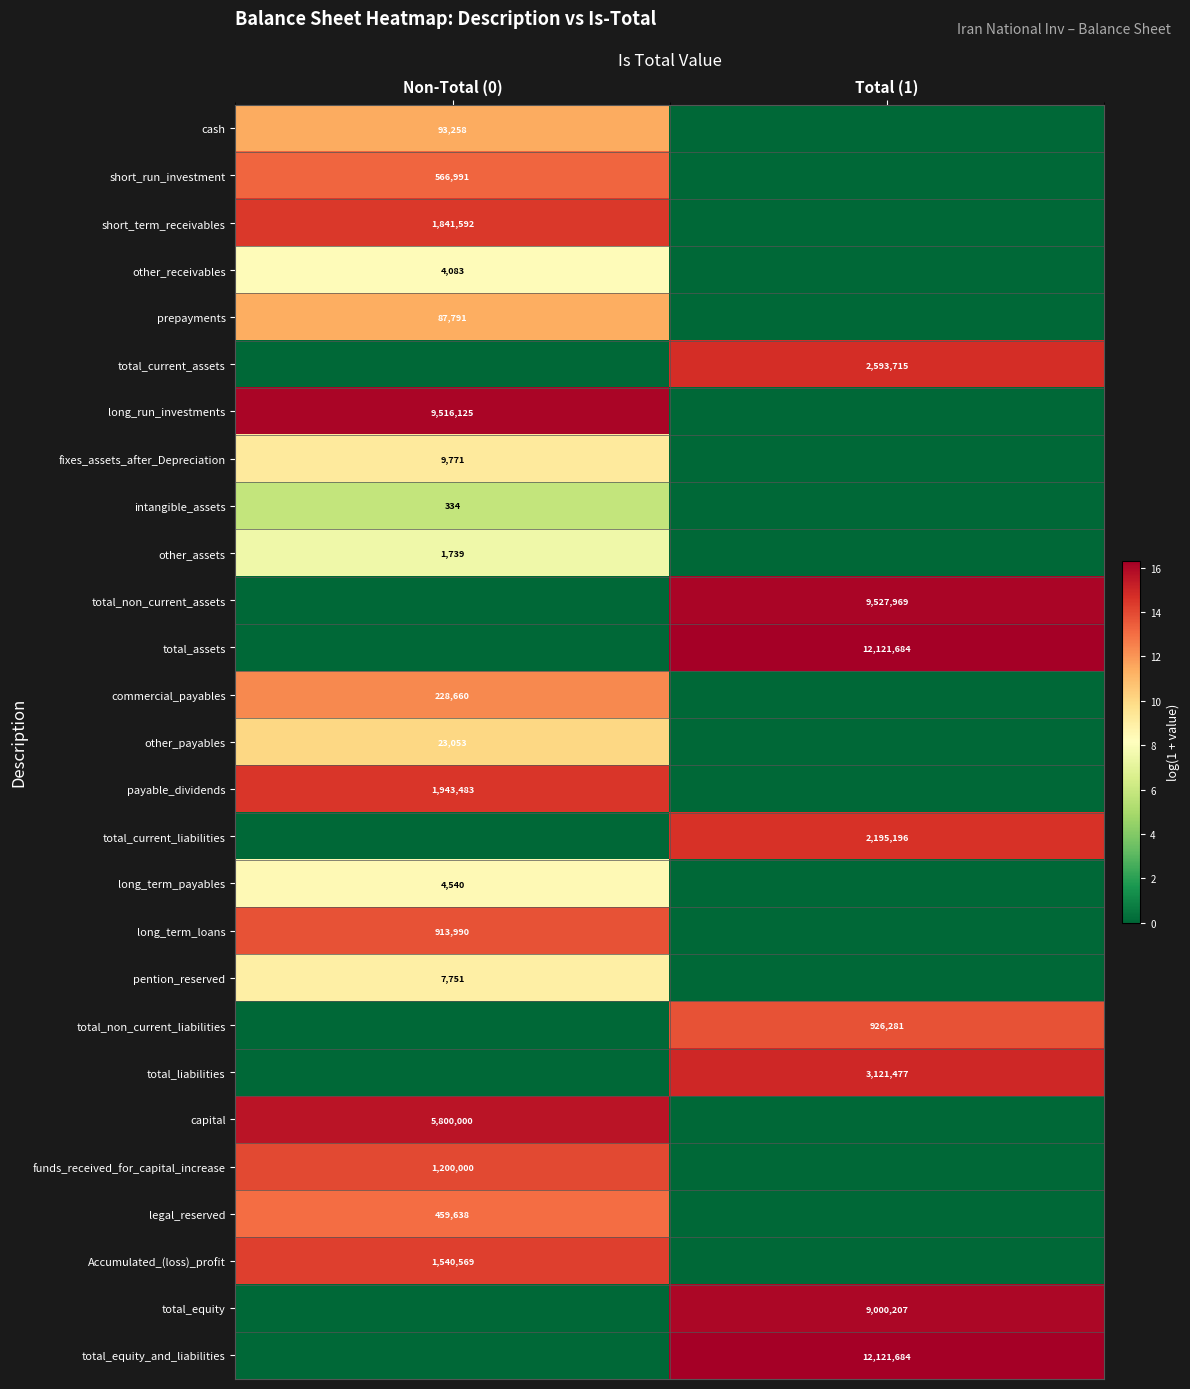

True or false: prepayments has a value of 27102 at Non-Total (0).

False